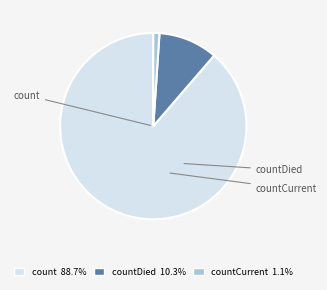

Is it true that count is 89% of the pie?

True